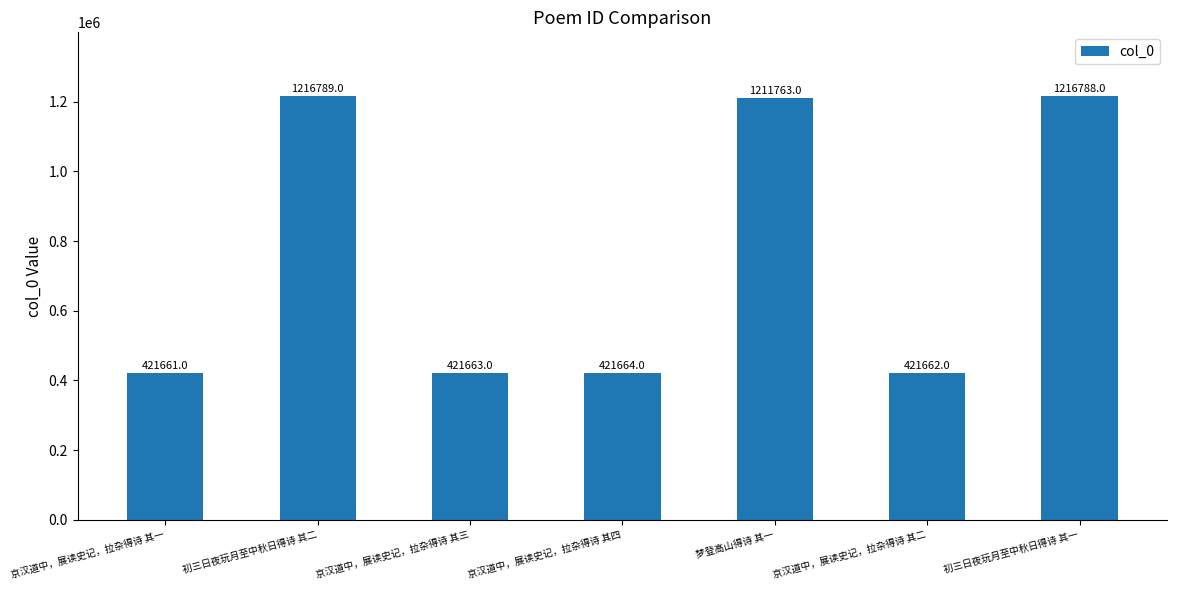

How many data points are less than 421664?

3